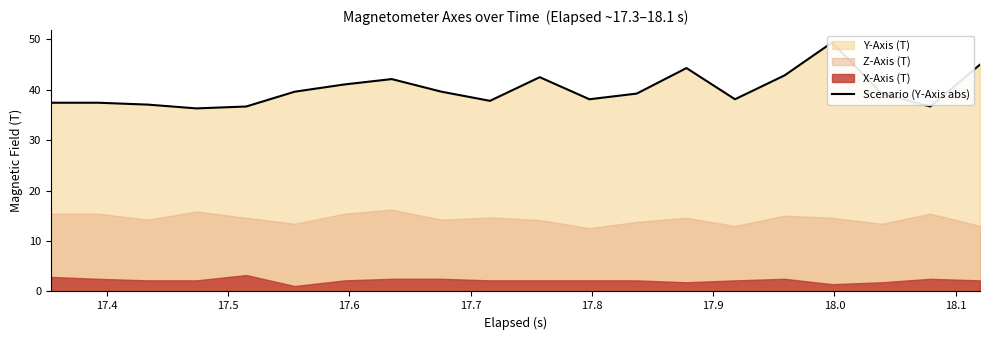

Does the chart have visible grid lines?

No